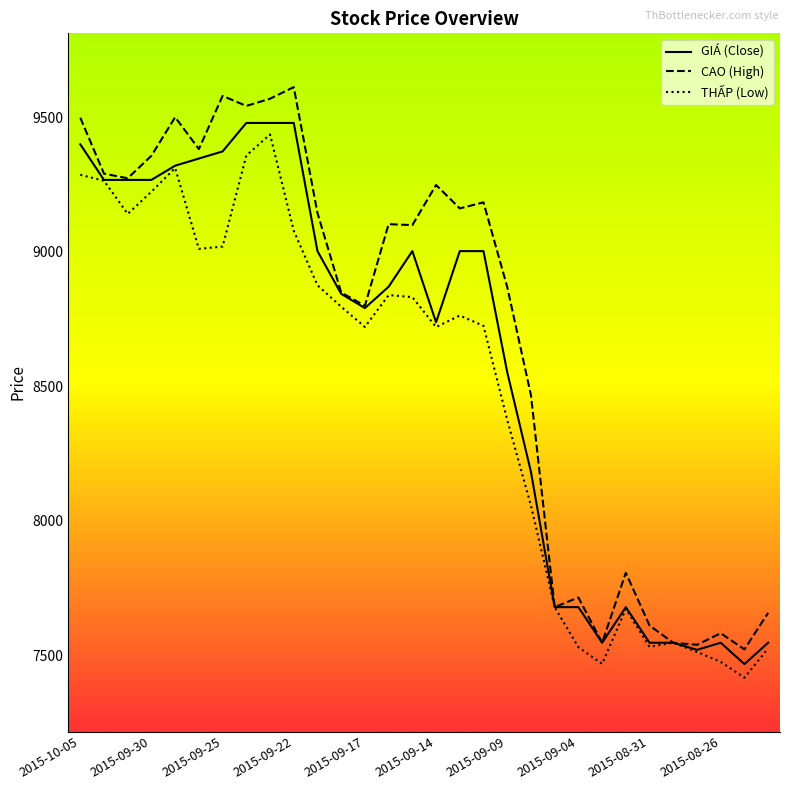

What is the greatest value displayed?

9612.1